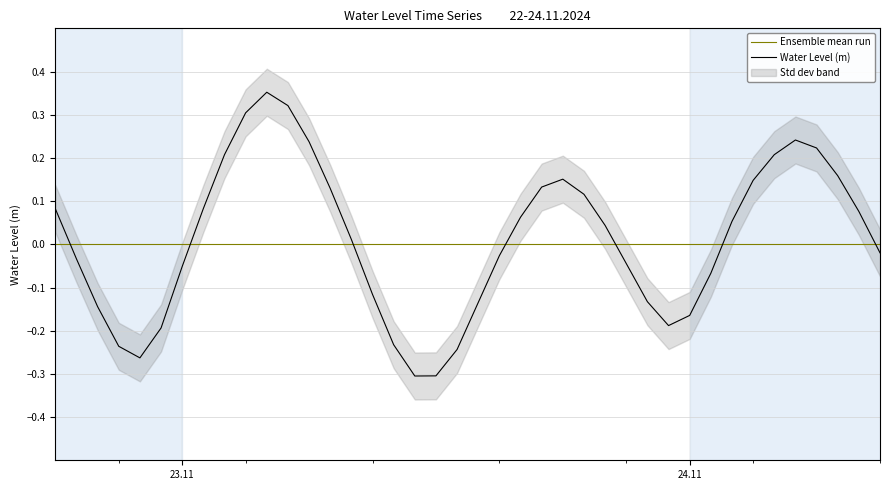

True or false: there are more than 2 points higher than both neighbors.

True